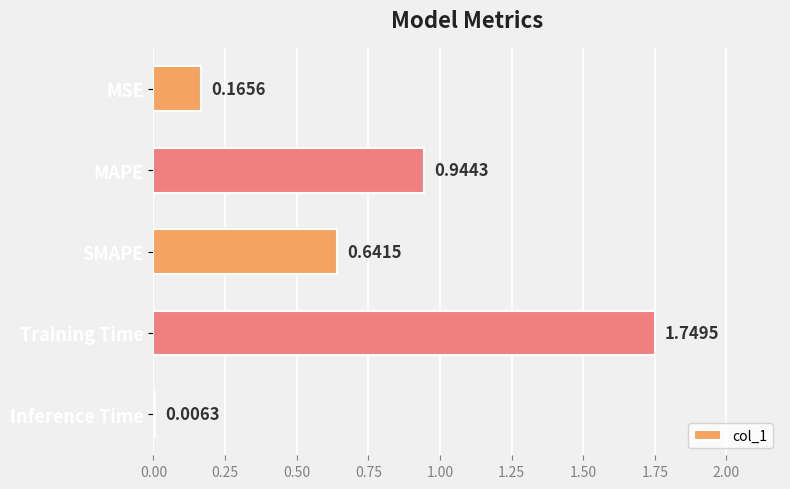

Which label corresponds to the largest value in the chart?

Training Time